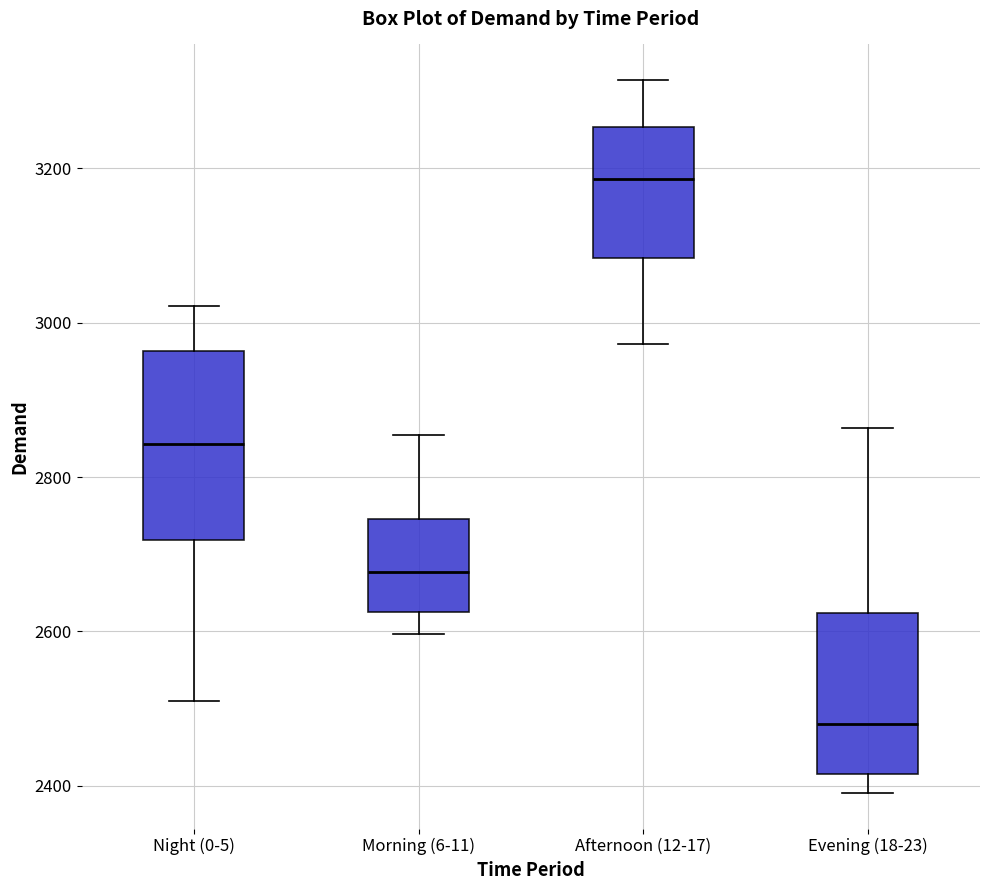

Reading left to right, read every box against the y-axis: the position of its median line, the range the box covers, and the ends of its whiskers. The values are not printed on the chart, so give them approximately, as read against the axis.

Night (0-5): median 2840, box 2720 to 2960, whiskers 2520 to 3020
Morning (6-11): median 2680, box 2620 to 2740, whiskers 2600 to 2860
Afternoon (12-17): median 3180, box 3080 to 3260, whiskers 2980 to 3320
Evening (18-23): median 2480, box 2420 to 2620, whiskers 2400 to 2860